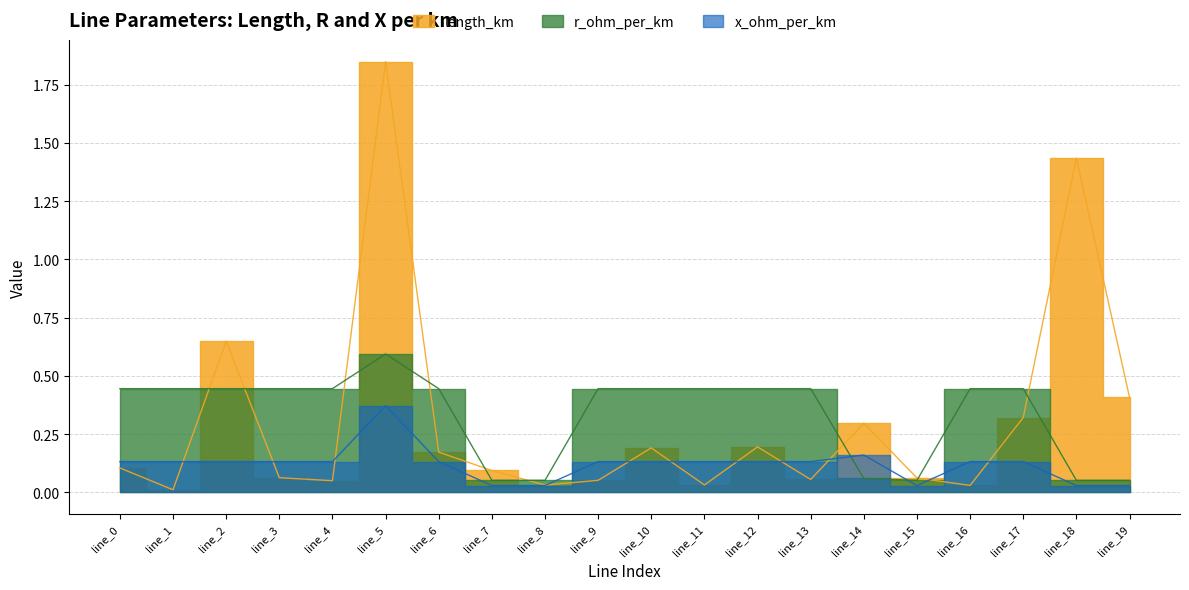

After their last crossing, which series has the higher values: r_ohm_per_km or x_ohm_per_km?

r_ohm_per_km